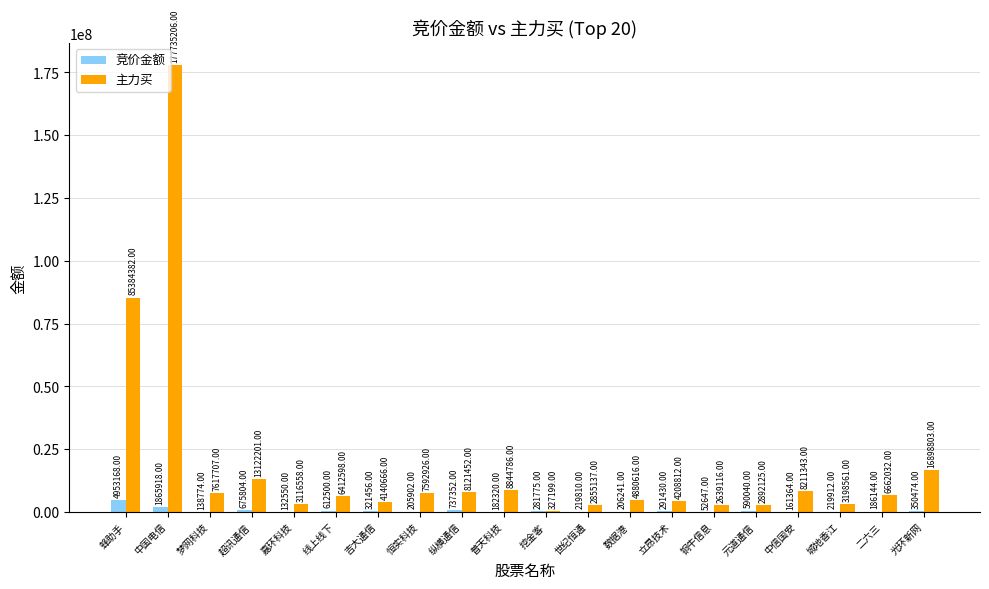

The 竞价金额 series shows 186144 at 二六三. True or false?

True